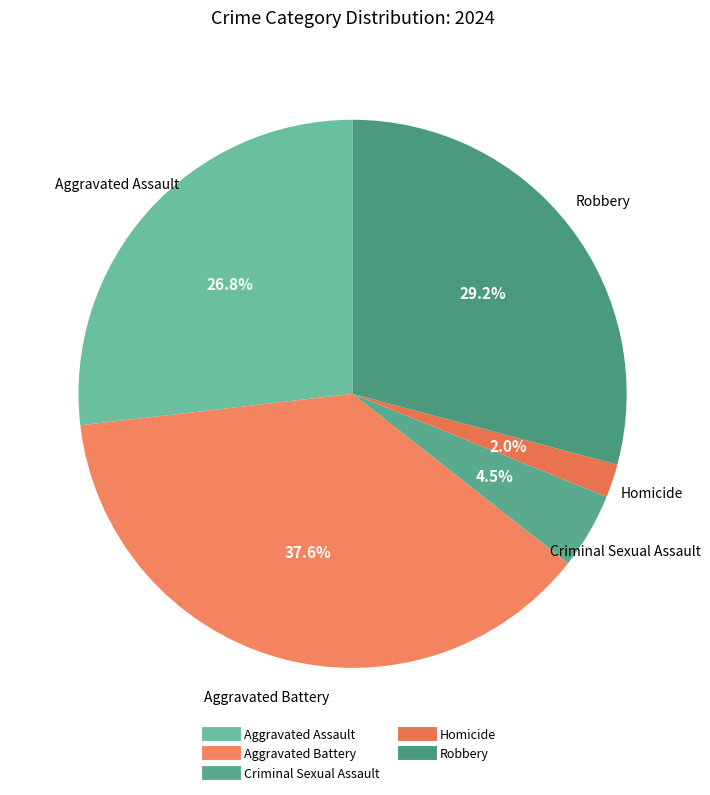

To the nearest percent, what is the average slice percentage?

20%